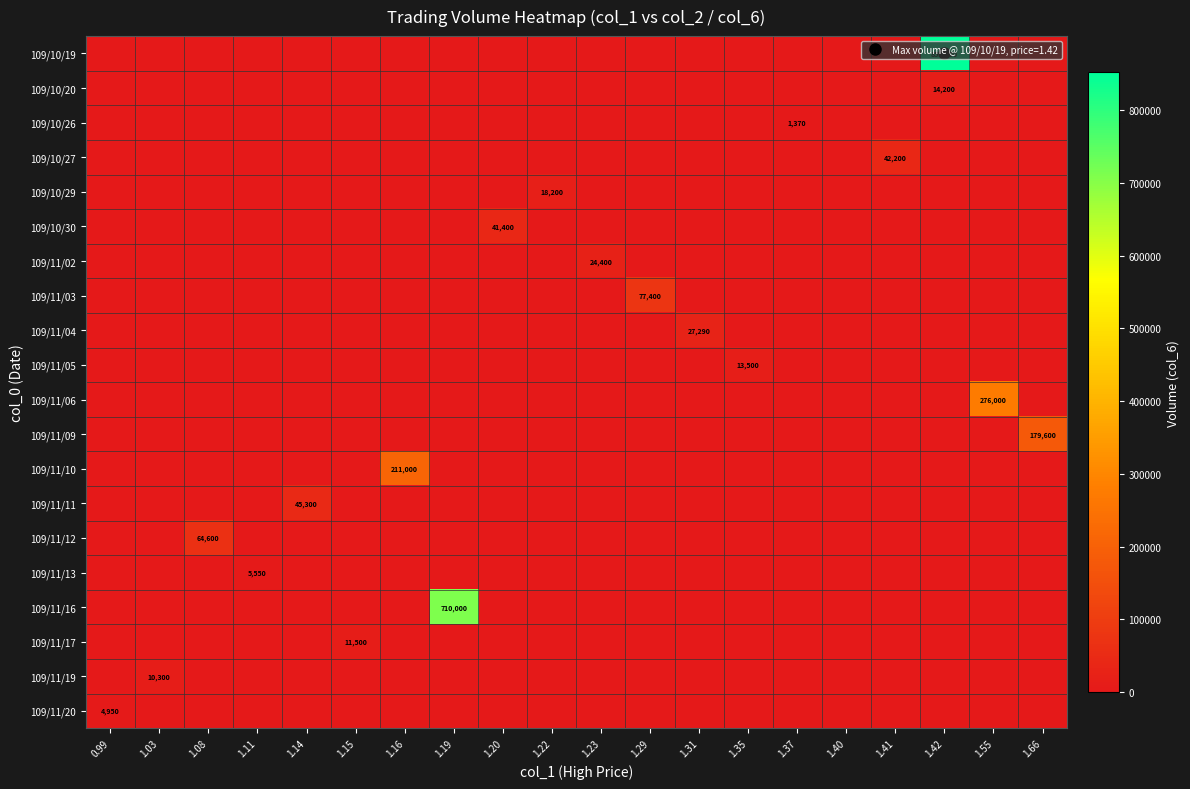

At 1.15, list the series in order from smallest to largest.

109/10/19, 109/10/20, 109/10/26, 109/10/27, 109/10/29, 109/10/30, 109/11/02, 109/11/03, 109/11/04, 109/11/05, 109/11/06, 109/11/09, 109/11/10, 109/11/11, 109/11/12, 109/11/13, 109/11/16, 109/11/19, 109/11/20, 109/11/17